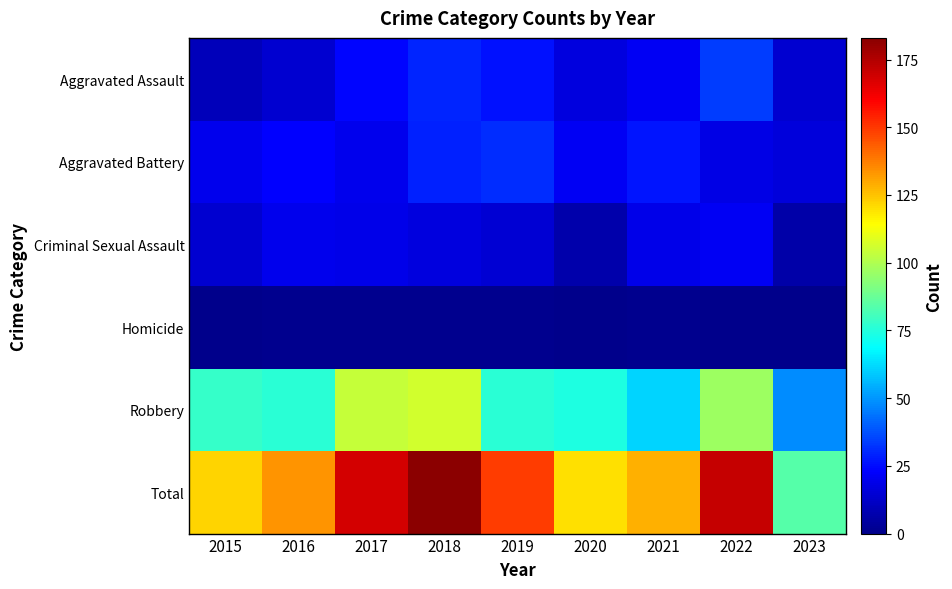

At how many categories does at least one series exceed 45?

9